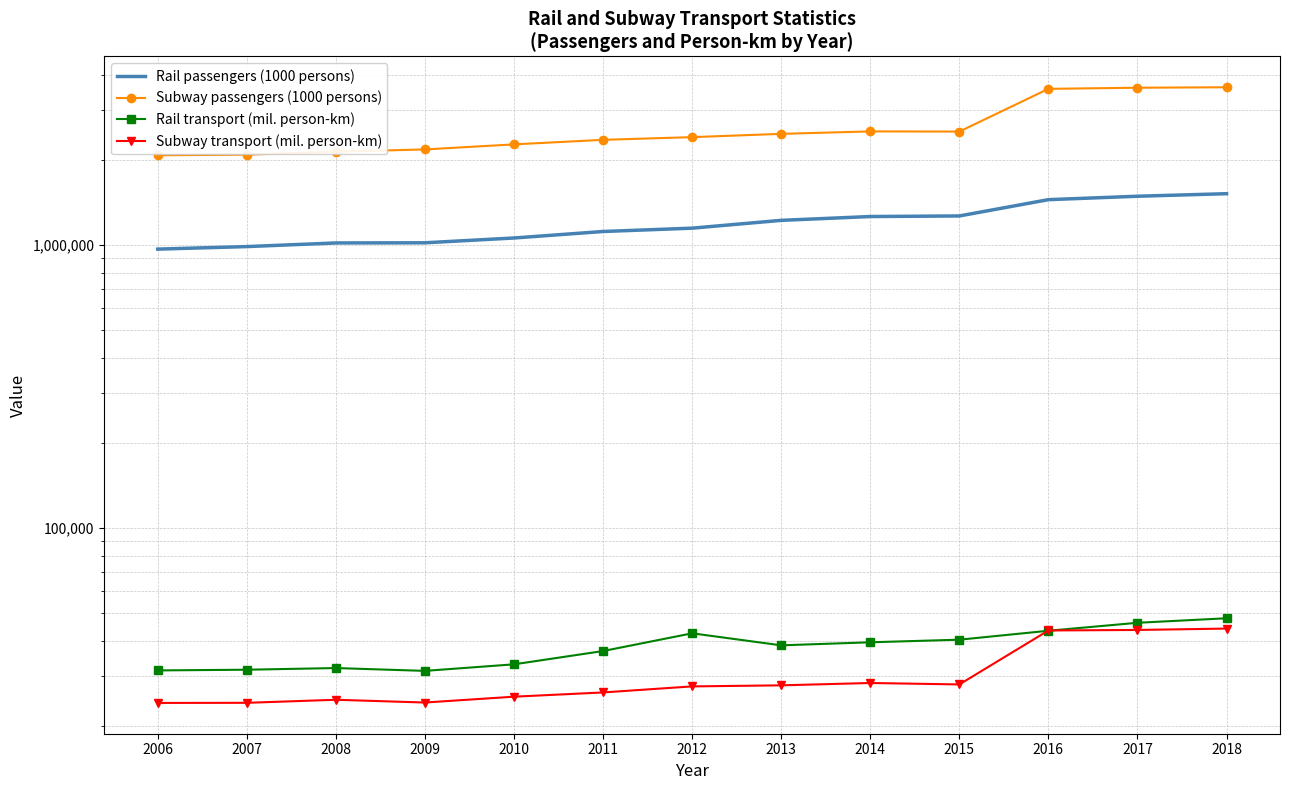

The Subway passengers (1000 persons) series shows 591293 at 2011. True or false?

False